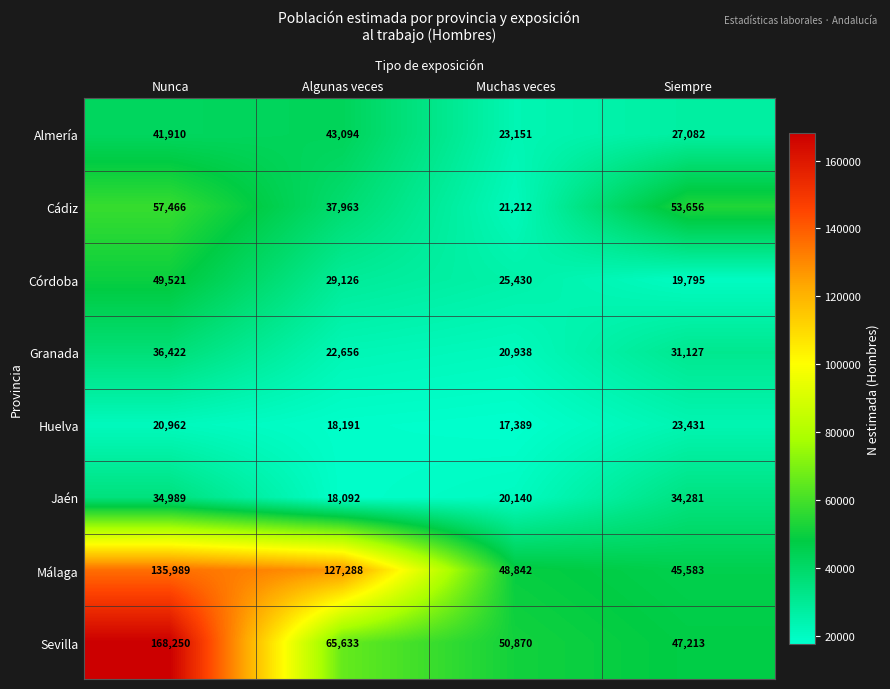

The Huelva series shows 18191 at Algunas veces. True or false?

True